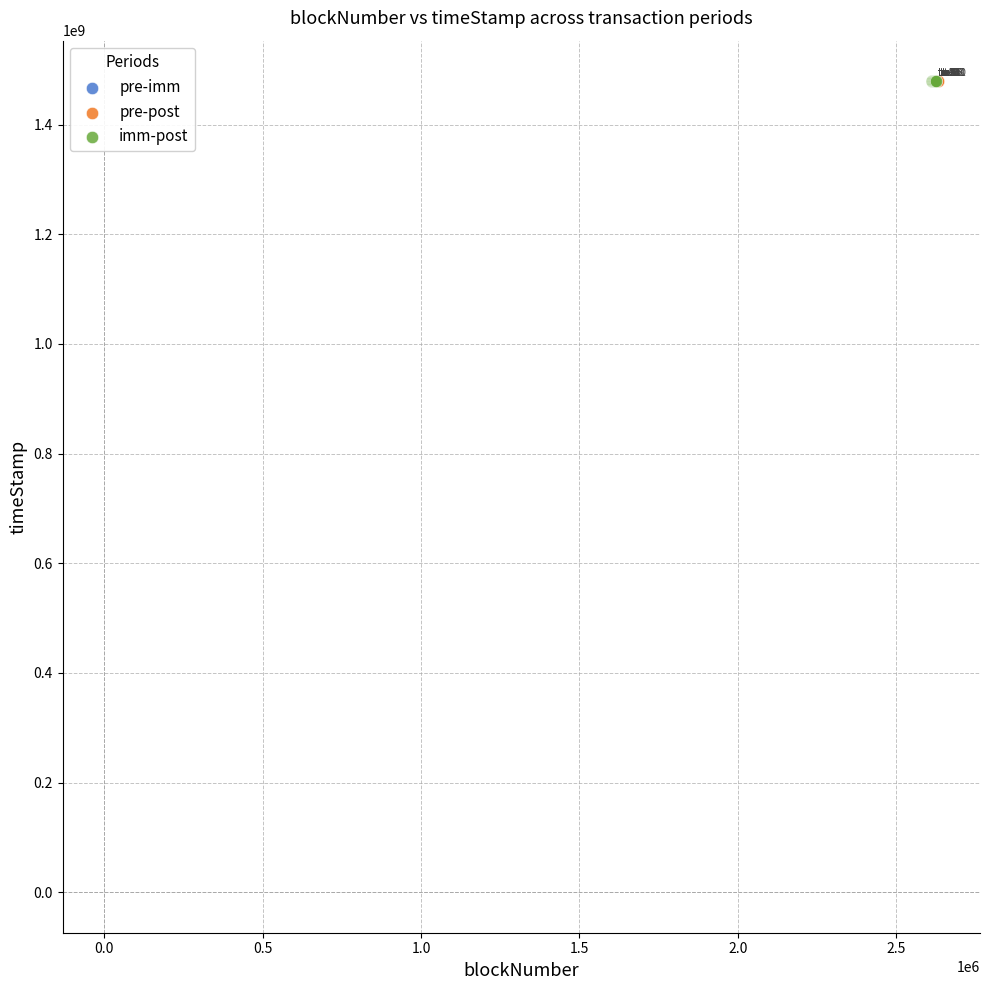

What are all the series names shown in the legend?

pre-imm, pre-post, imm-post